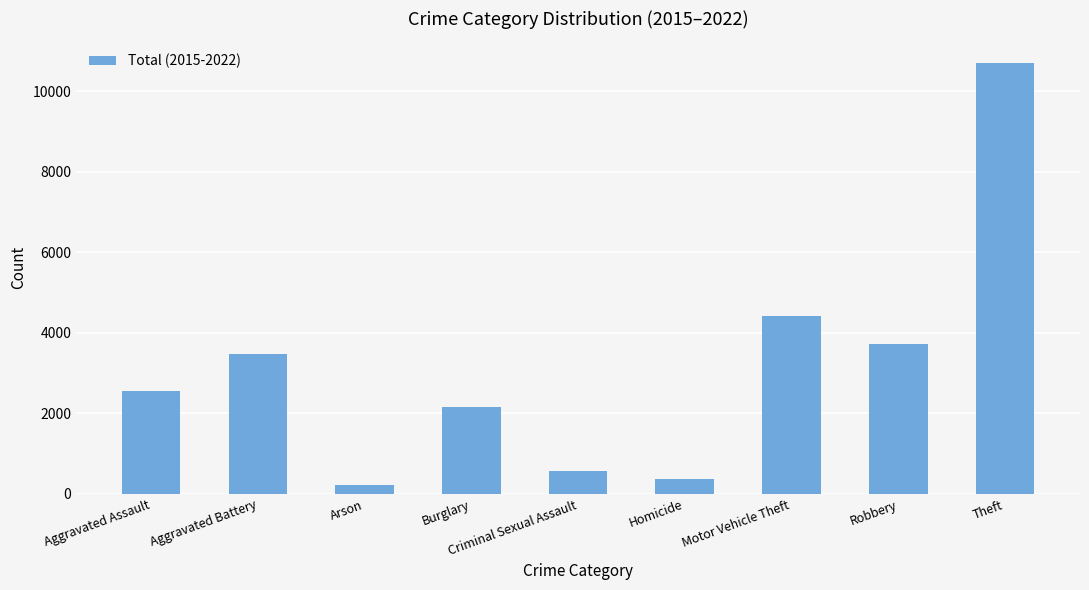

Read the value at Aggravated Battery.

3470